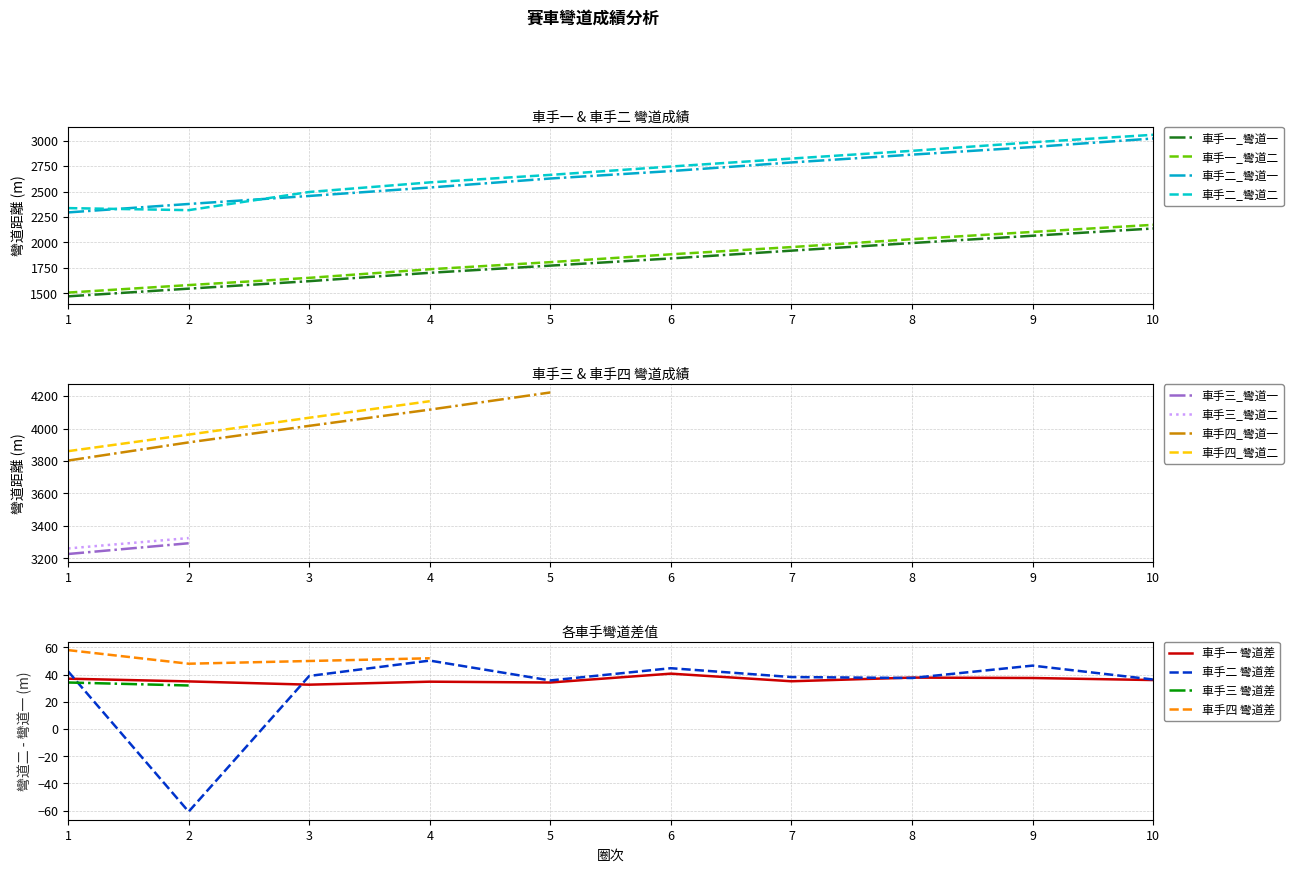

How many data points in x are less than 1842?

5